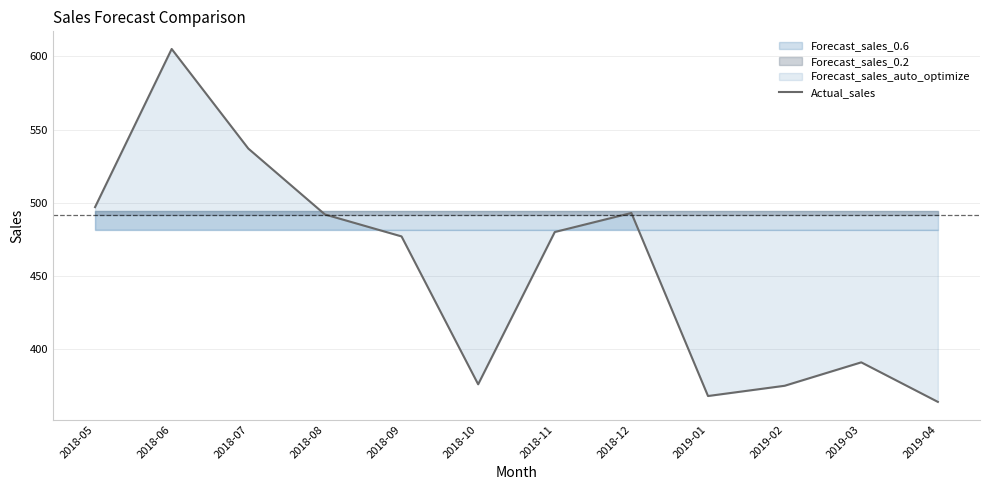

What is the ratio of the value at 2018-10 to the value at 2019-04?

1.0